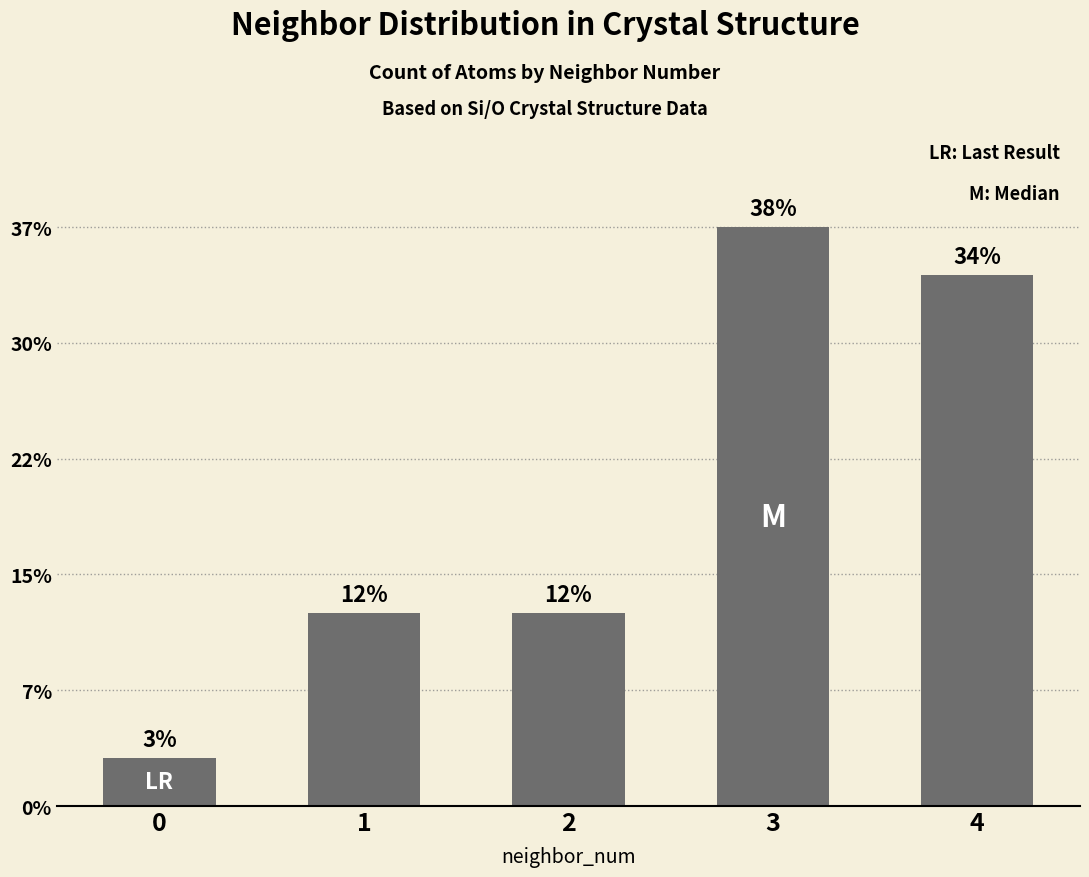

Reading left to right, extract all data points from this chart.

0=1	1=4	2=4	3=12	4=11